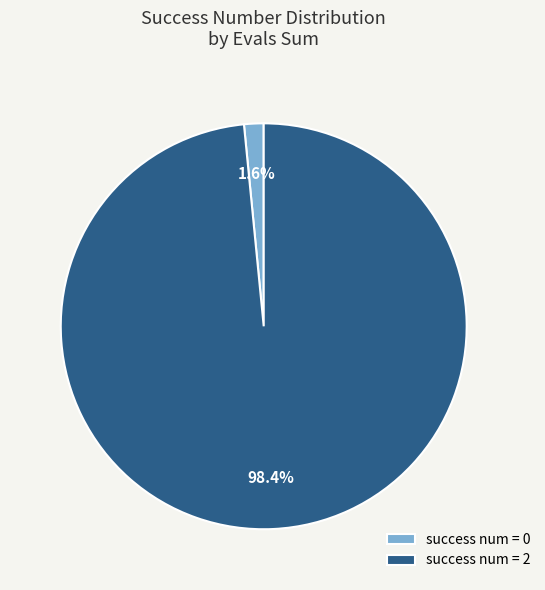

What is the majority slice?

success num = 2